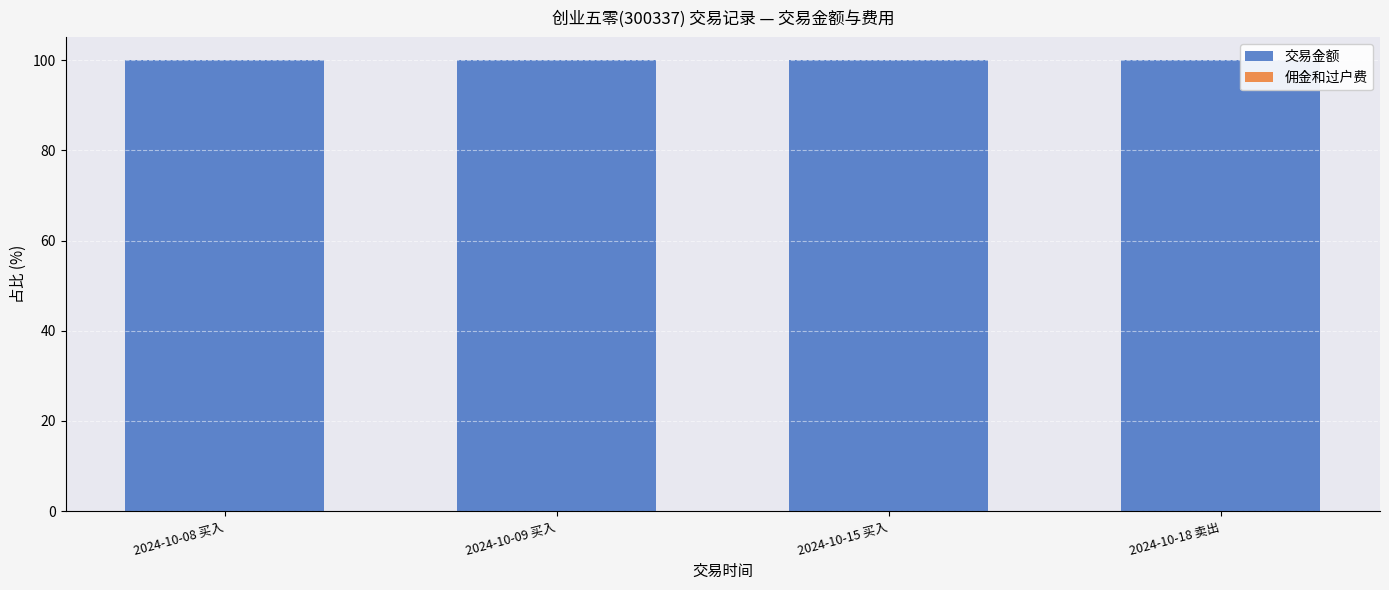

What is the maximum value for 交易金额?

100.0